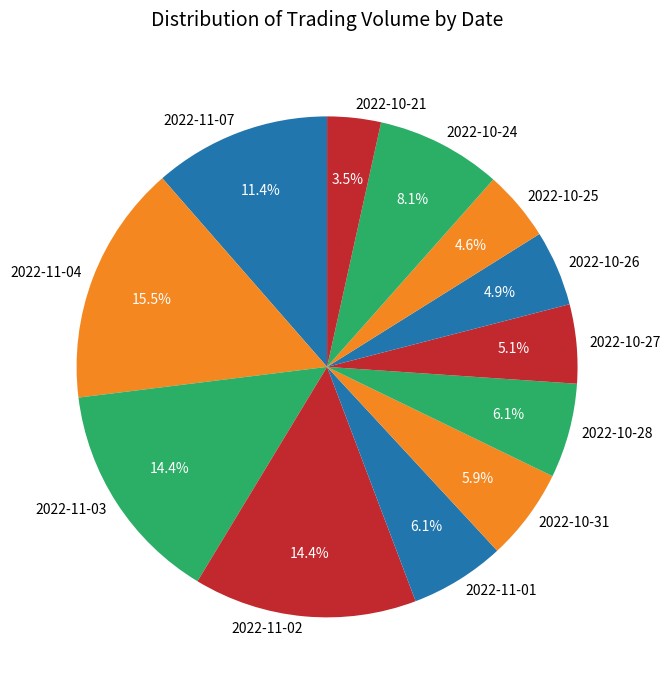

How many slices are in this pie chart?

12